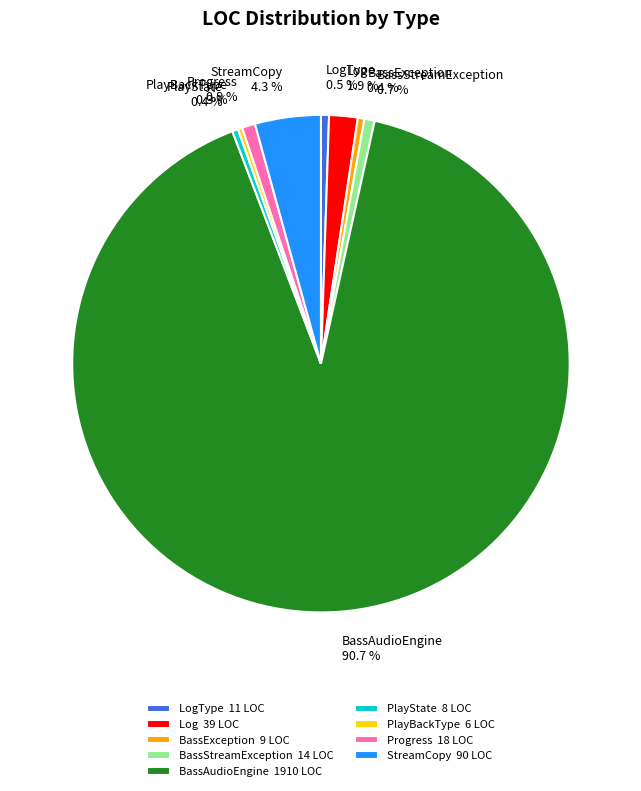

Do BassException and LogType together represent more than half of the pie?

No